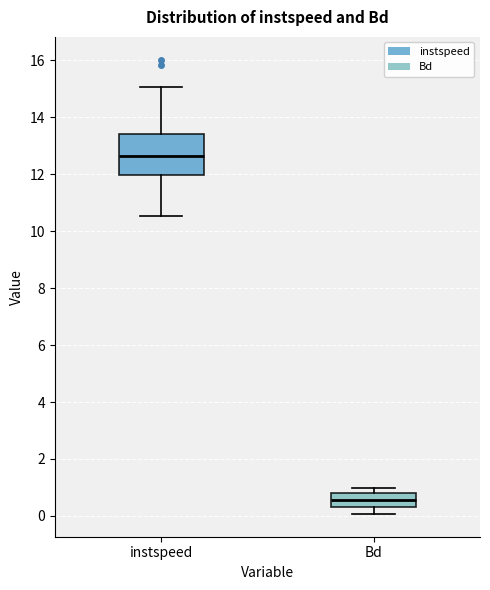

Reading left to right, transcribe this box plot: for each box, give where its median line is, the range the box spans, and where its two whiskers end, as read against the y-axis. The values are not printed on the chart, so give them approximately, as read against the axis.

instspeed: median 12.6, box 12.0 to 13.4, whiskers 10.6 to 15.0
Bd: median 0.6, box 0.4 to 0.8, whiskers 0.0 to 1.0